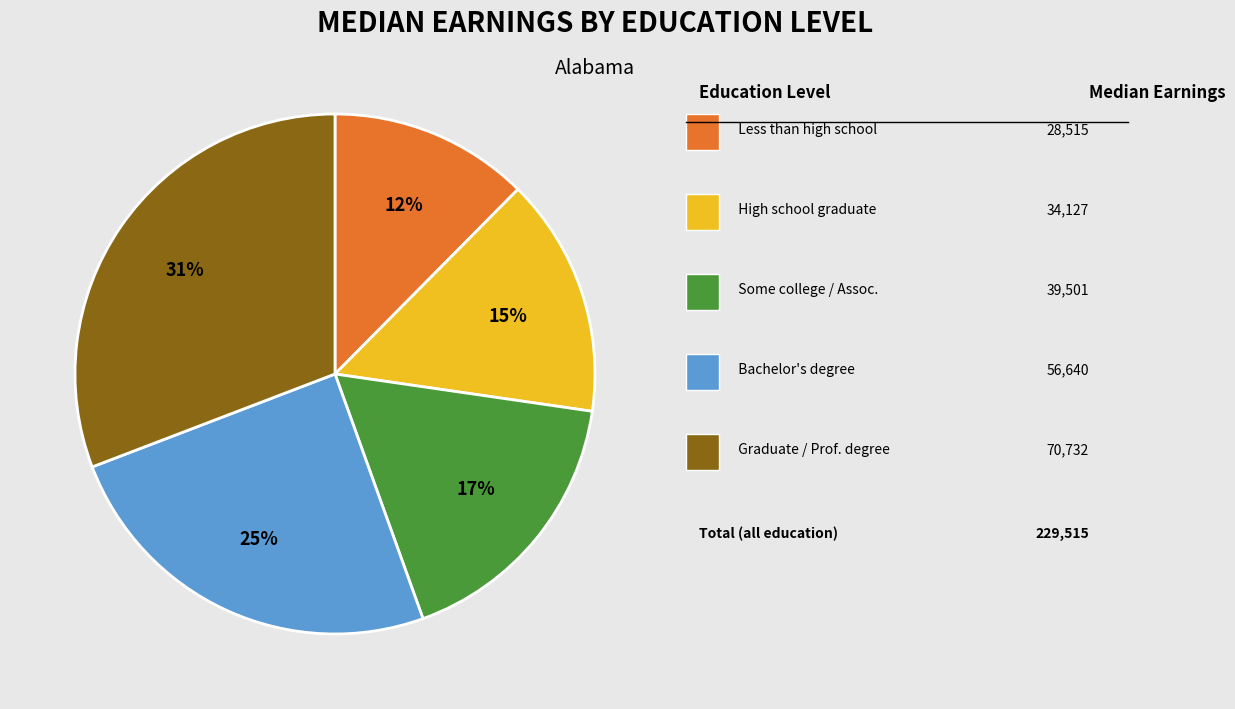

To the nearest percent, what is the average slice percentage?

20%